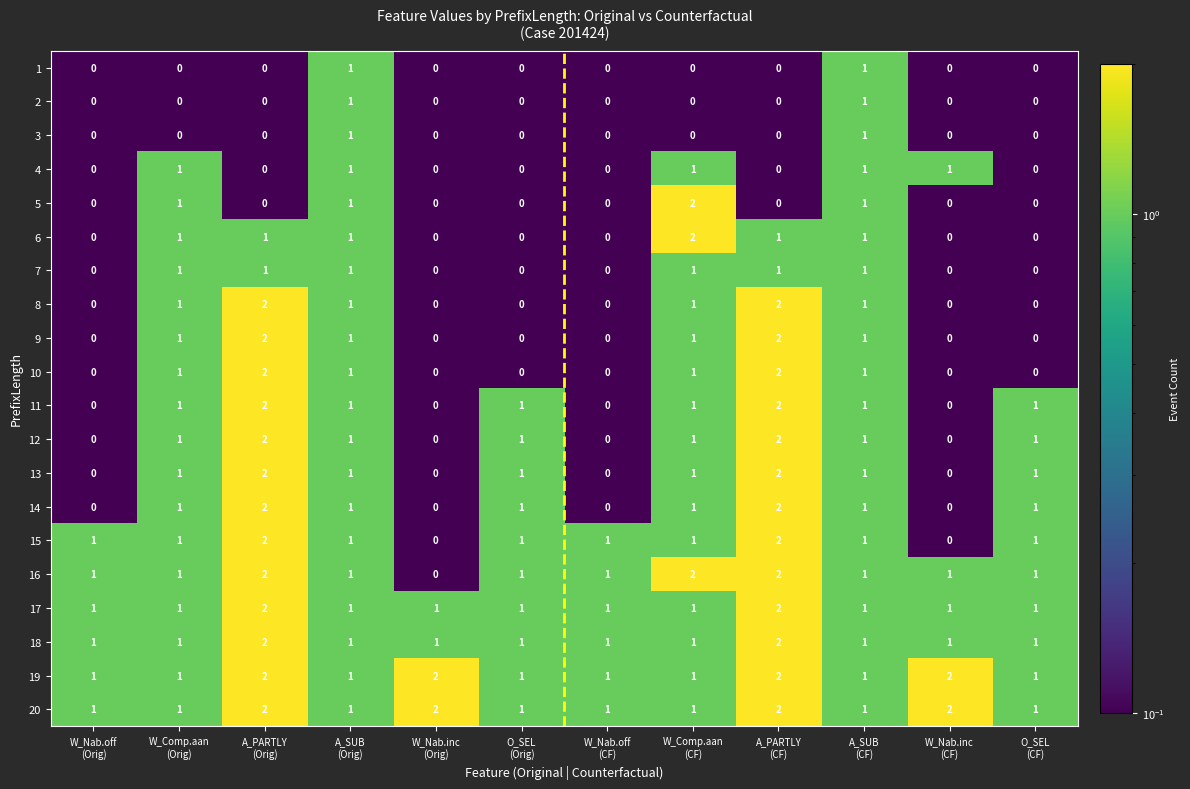

How many categories are shown in the chart?

12